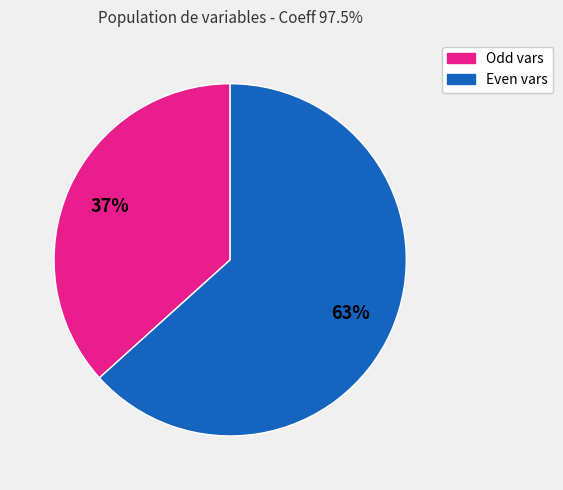

To the nearest percent, what is the average slice percentage?

50%